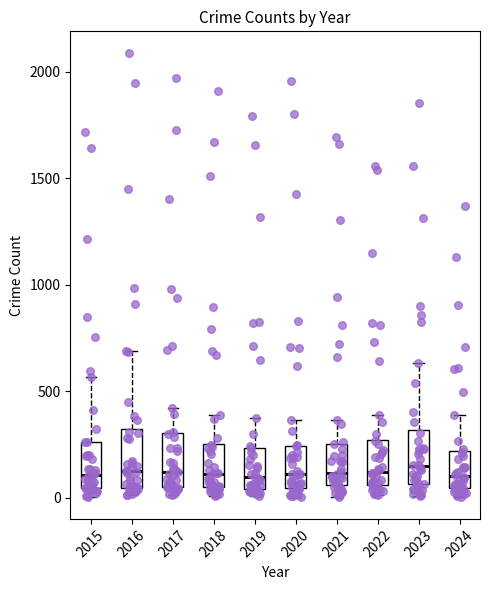

Reading left to right, transcribe this box plot: for each box, give where its median line is, the range the box spans, and where its two whiskers end, as read against the y-axis. The values are not printed on the chart, so give them approximately, as read against the axis.

2015: median 100, box 50 to 250, whiskers 0 to 550
2016: median 150, box 50 to 300, whiskers 0 to 700
2017: median 100, box 50 to 300, whiskers 0 to 400
2018: median 100, box 50 to 250, whiskers 0 to 400
2019: median 100, box 50 to 250, whiskers 0 to 400
2020: median 100, box 50 to 250, whiskers 0 to 350
2021: median 100, box 50 to 250, whiskers 0 to 350
2022: median 100, box 50 to 250, whiskers 0 to 400
2023: median 150, box 50 to 300, whiskers 0 to 650
2024: median 100, box 50 to 200, whiskers 0 to 400